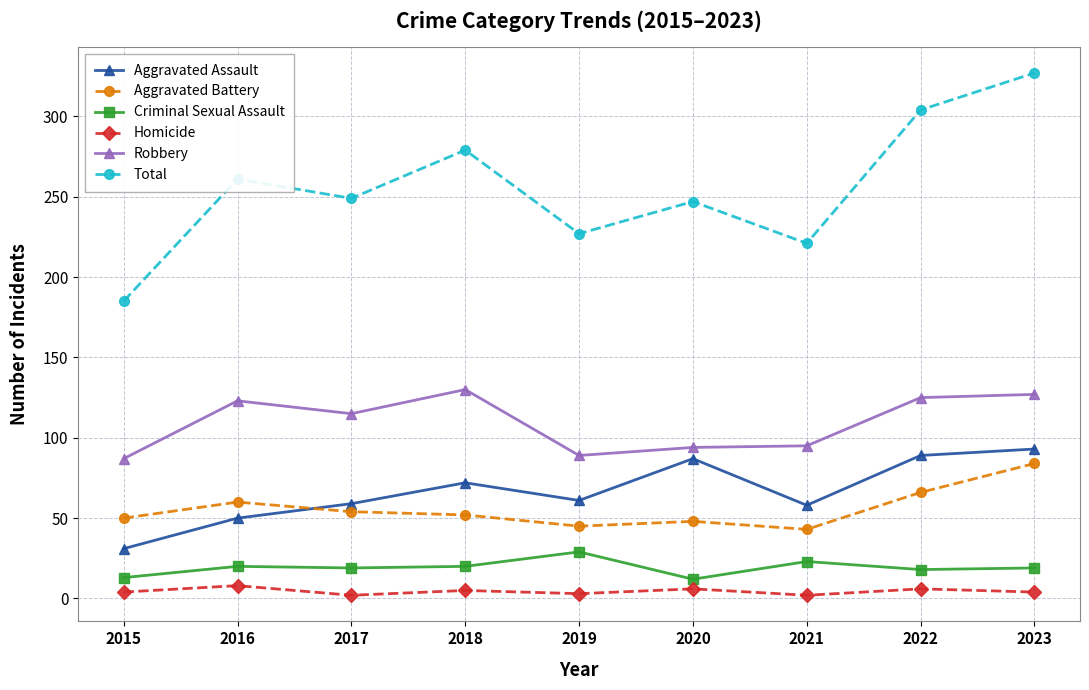

What is the value of the Aggravated Battery point at the 8th from the left?

66